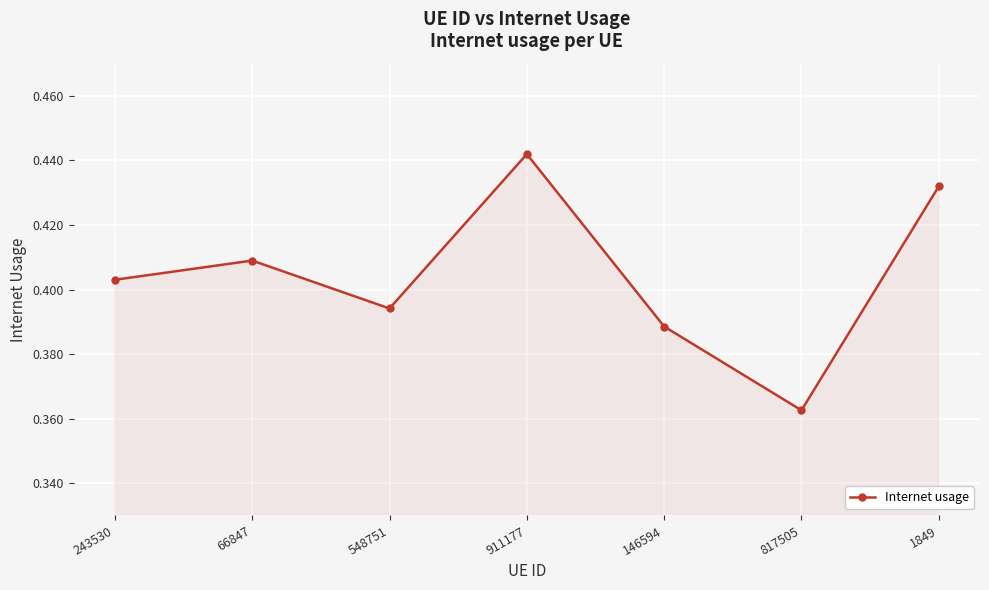

What is the label of the 3rd point from the right?

146594